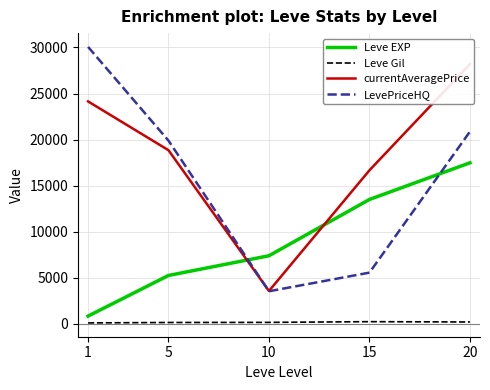

Reading right to left, what are all the values shown in this chart?

Leve EXP: 20=17486.7	15=13510.0	10=7400.0	5=5261.7	1=853.3
Leve Gil: 20=214.2	15=249.7	10=170.7	5=159.0	1=112.3
currentAveragePrice: 20=28190.8	15=16674.7	10=3578.3	5=18854.3	1=24146.3
LevePriceHQ: 20=20873.7	15=5569.5	10=3548.3	5=19894.3	1=30061.0